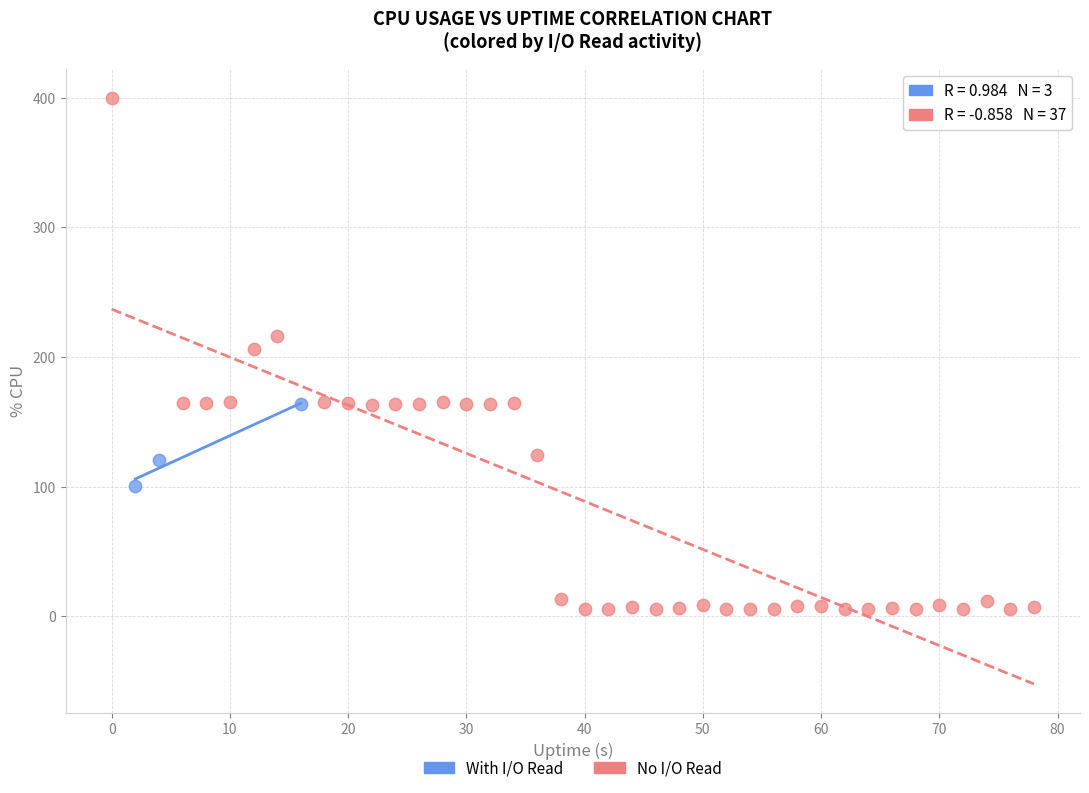

Which series reaches the maximum Y coordinate?

No I/O Read